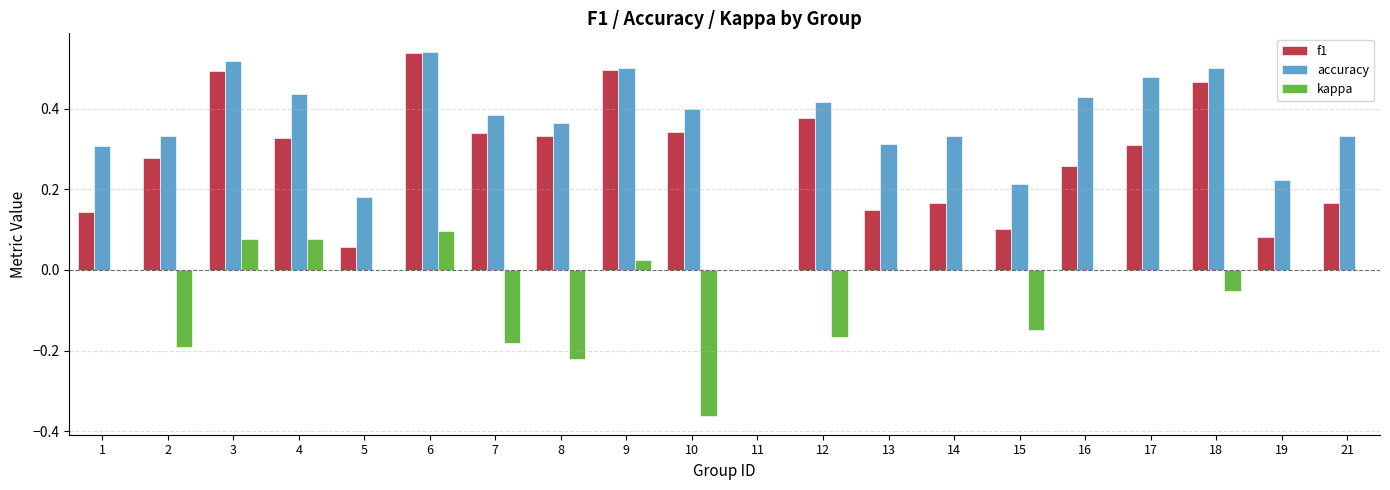

At which category is the sum across all series the highest?

6